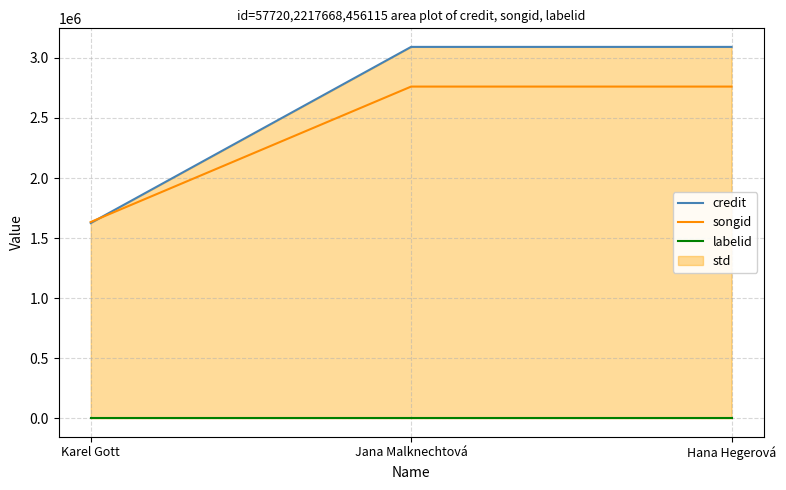

Is it true that labelid equals 2719 at Jana Malknechtová?

False